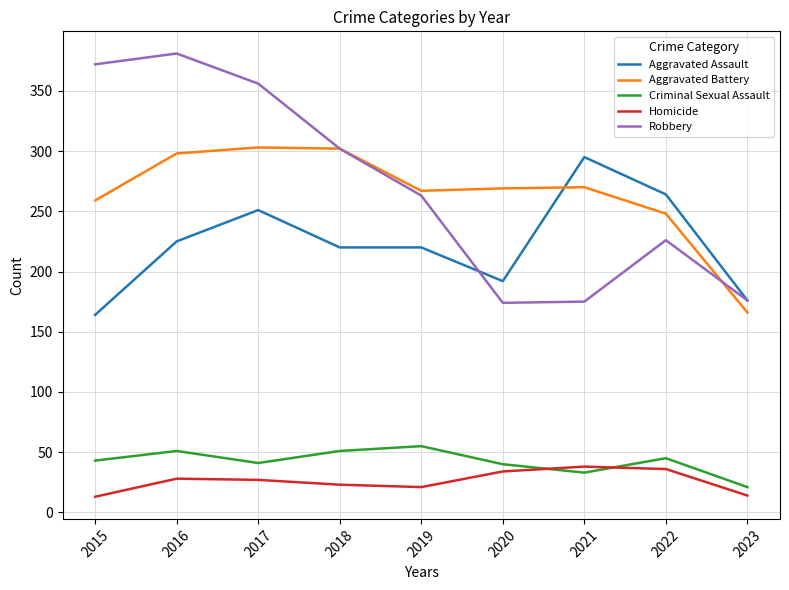

At how many categories does at least one series exceed 258?

8